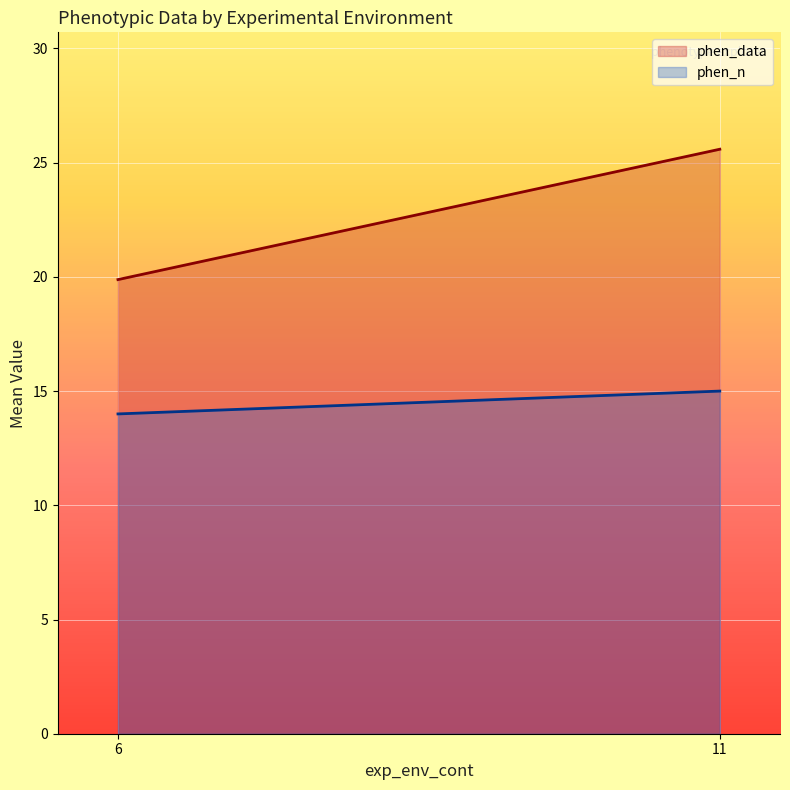

At which category is the sum across all series the highest?

11